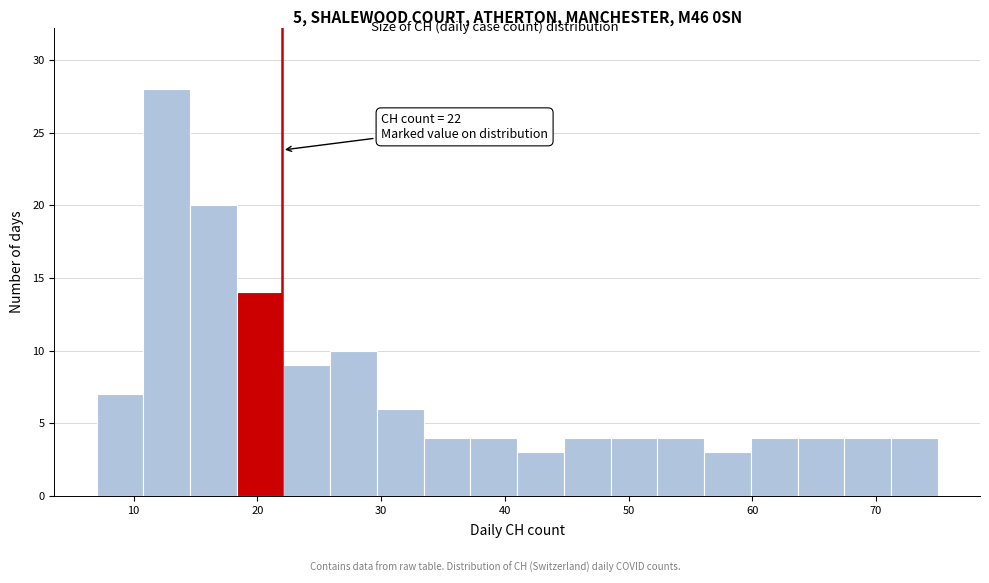

Read against the x-axis, roughly where is the centre of the tallest bar?

13